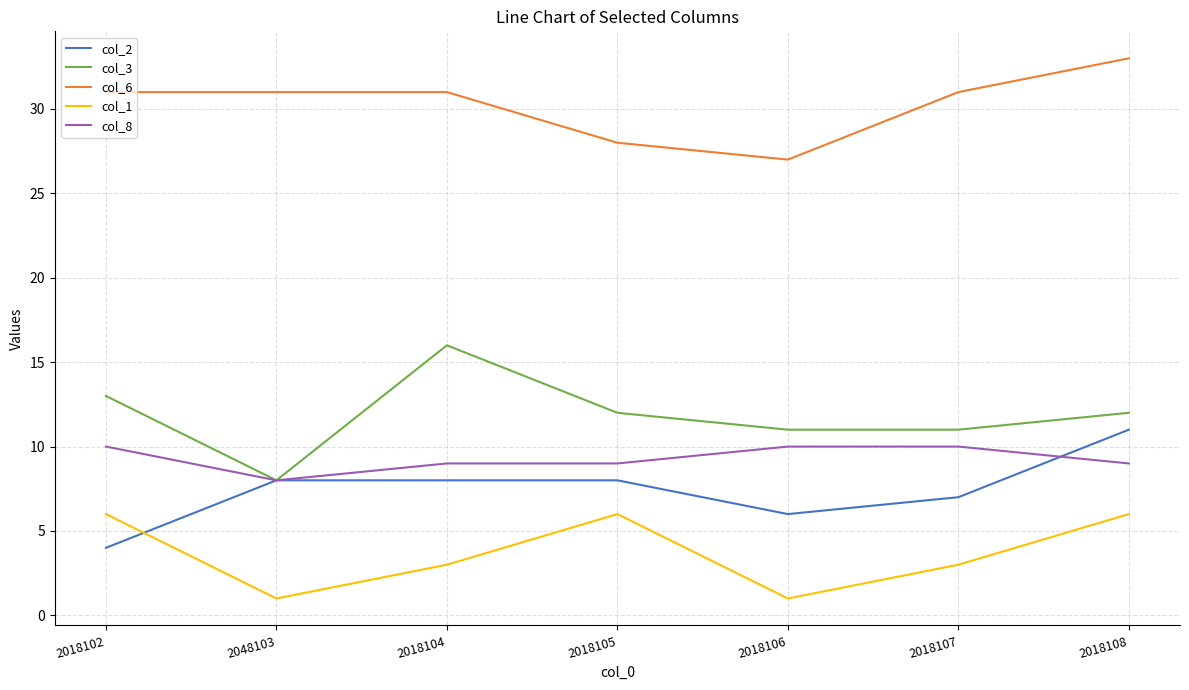

List the series in order of their peak value, lowest first.

col_1, col_8, col_2, col_3, col_6